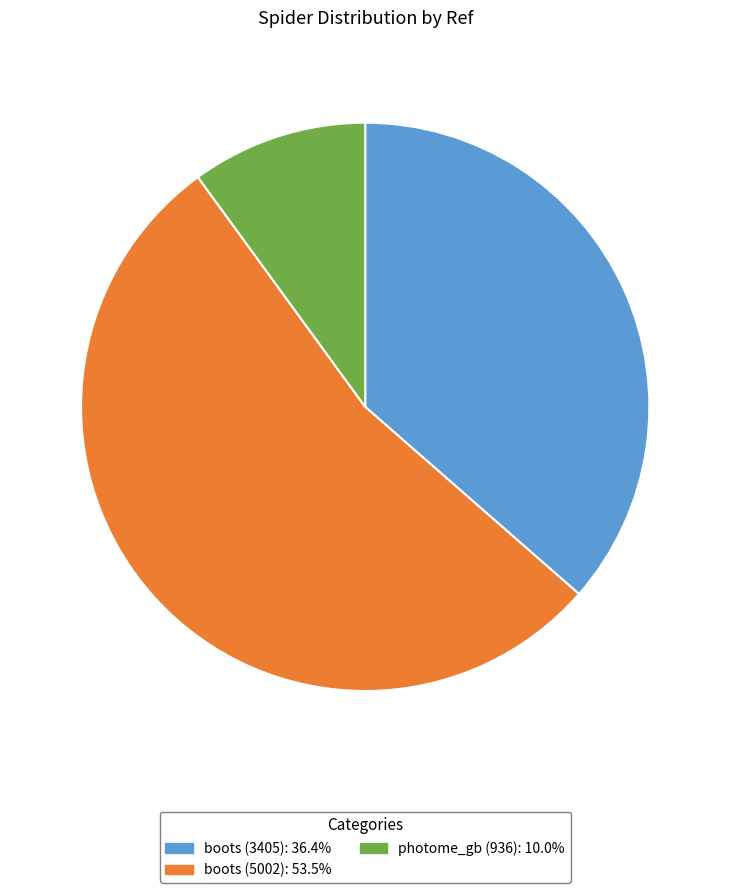

Is there any slice that represents more than half of the pie?

Yes